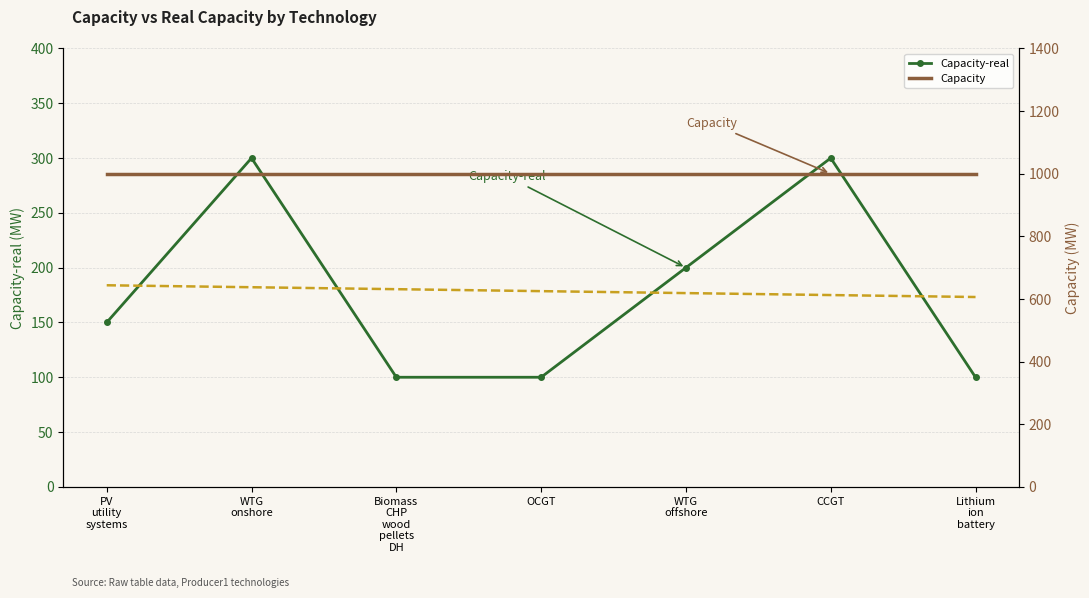

Reading right to left, what are all the values shown in this chart?

Capacity-real: Lithium
ion
battery=100.0	CCGT=300.0	WTG
offshore=200.0	OCGT=100.0	Biomass
CHP
wood
pellets
DH=100.0	WTG
onshore=300.0	PV
utility
systems=150.0
Trend (Capacity-real): Lithium
ion
battery=173.2	CCGT=175.0	WTG
offshore=176.8	OCGT=178.6	Biomass
CHP
wood
pellets
DH=180.4	WTG
onshore=182.1	PV
utility
systems=183.9
Capacity: Lithium
ion
battery=1000.0	CCGT=1000.0	WTG
offshore=1000.0	OCGT=1000.0	Biomass
CHP
wood
pellets
DH=1000.0	WTG
onshore=1000.0	PV
utility
systems=1000.0